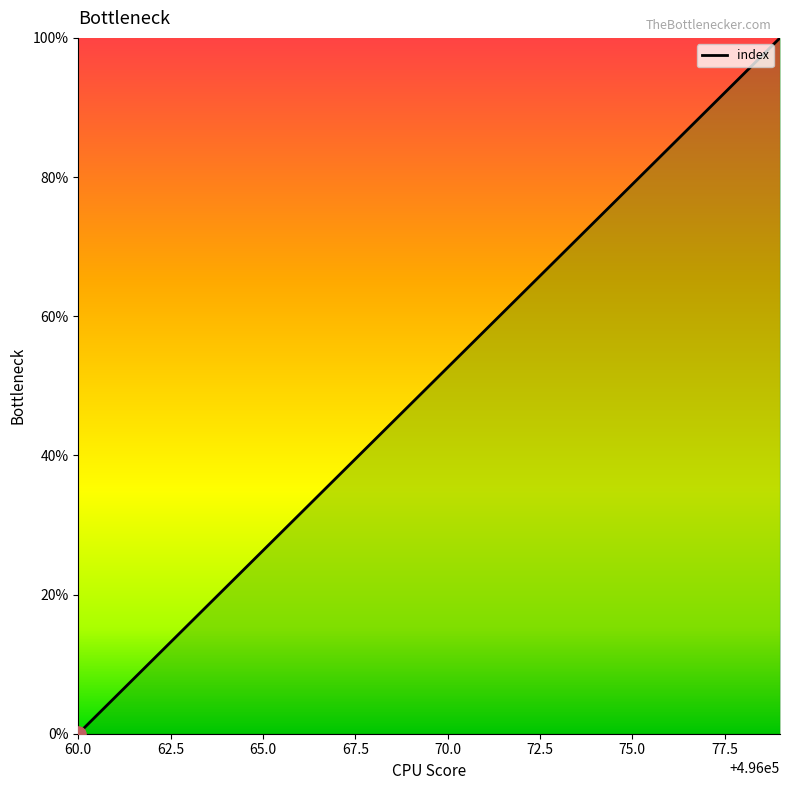

What is the difference between the maximum and minimum values?

100.0